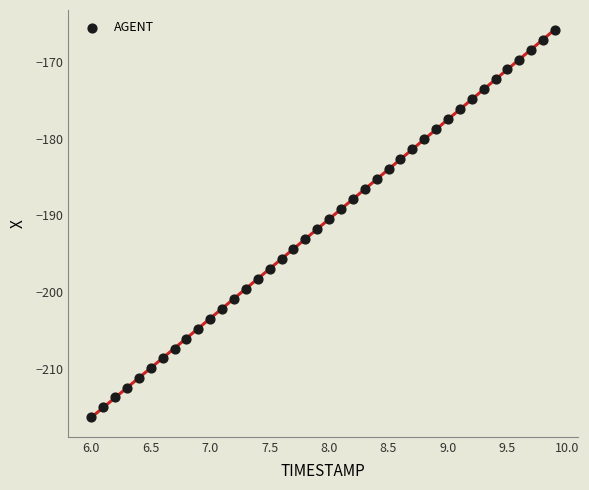

What is the range of X values (max minus min)?

3.9